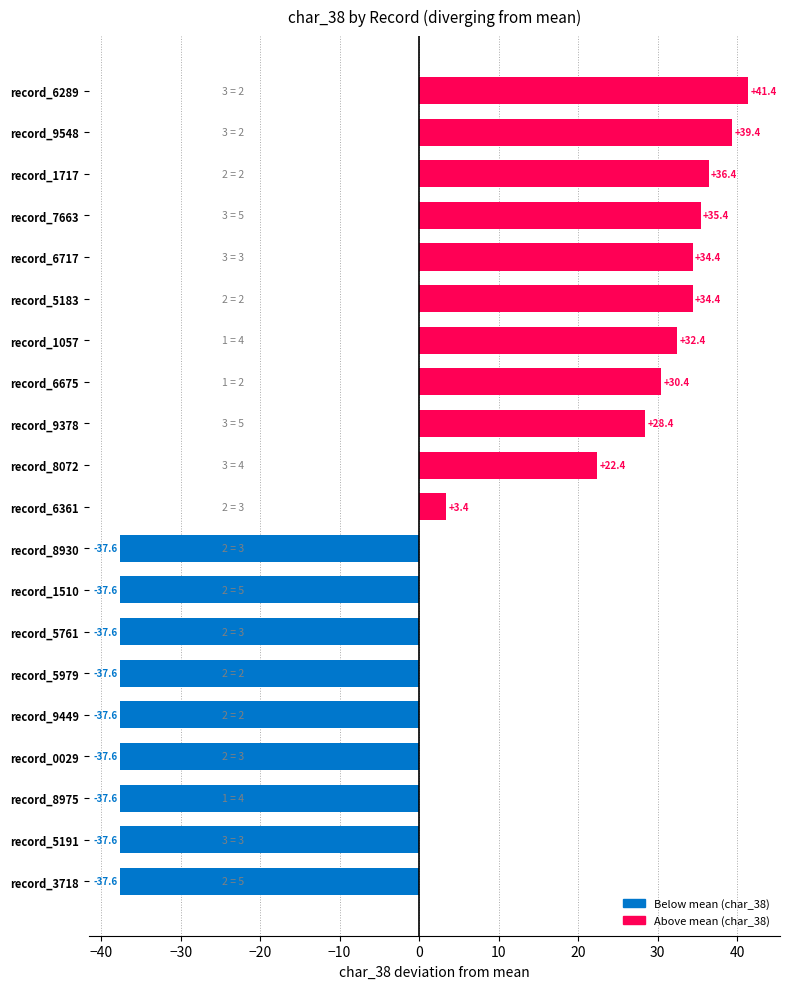

How many values exceed 22?

10